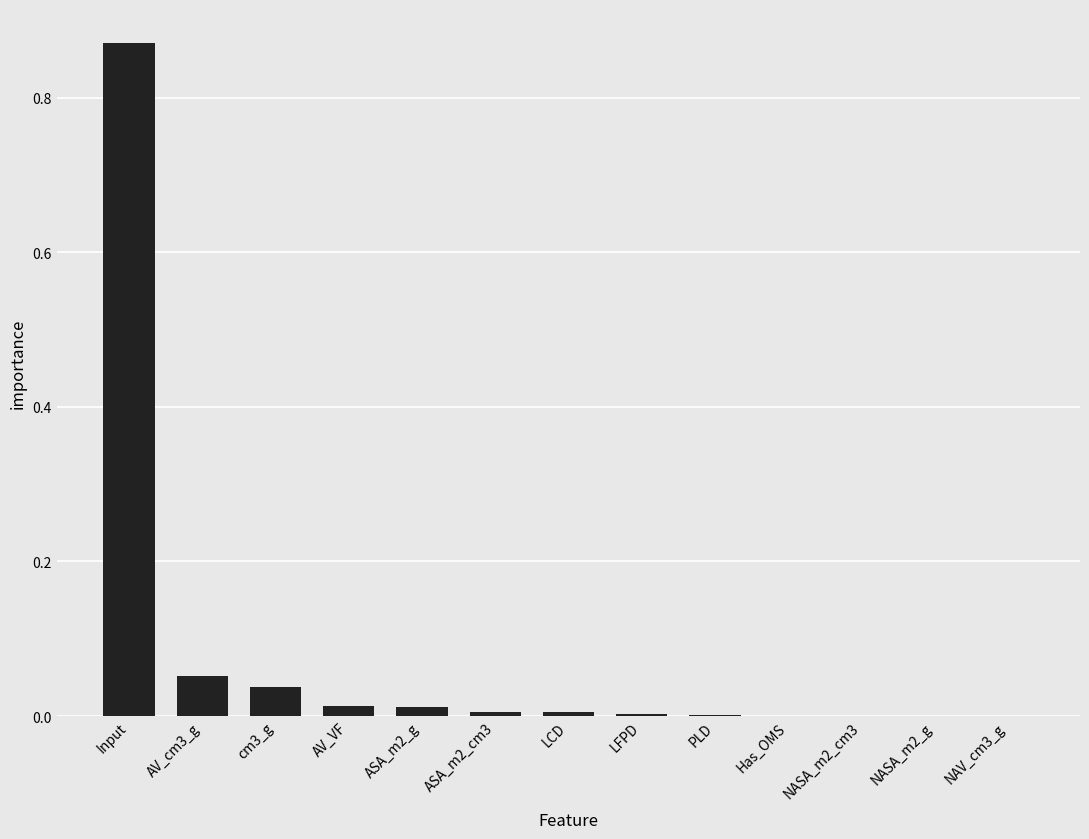

At which category does the chart reach its peak across all series?

Input